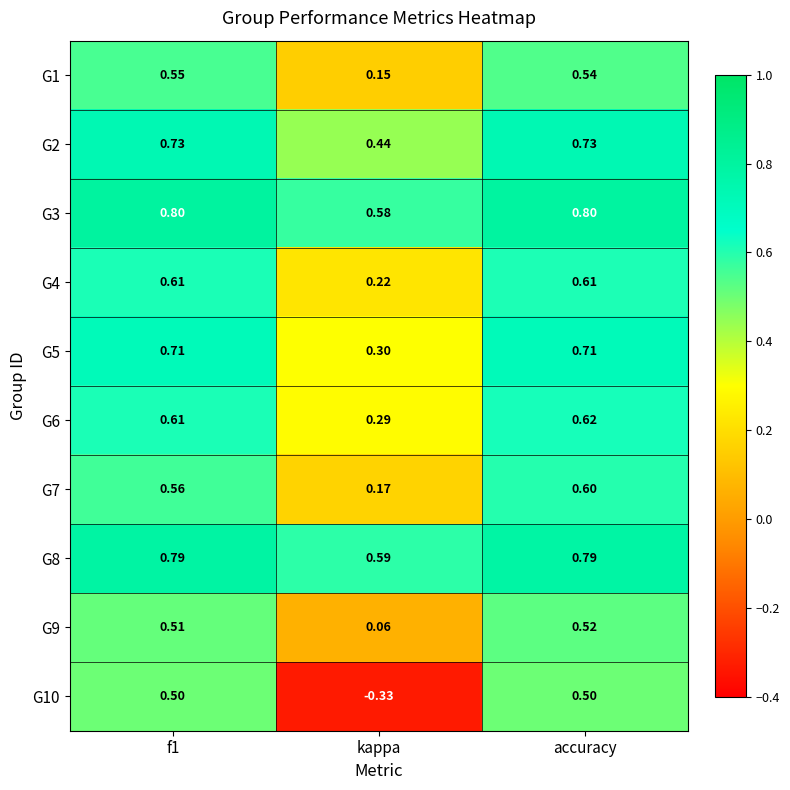

Which category has the highest value in the G6 series?

accuracy